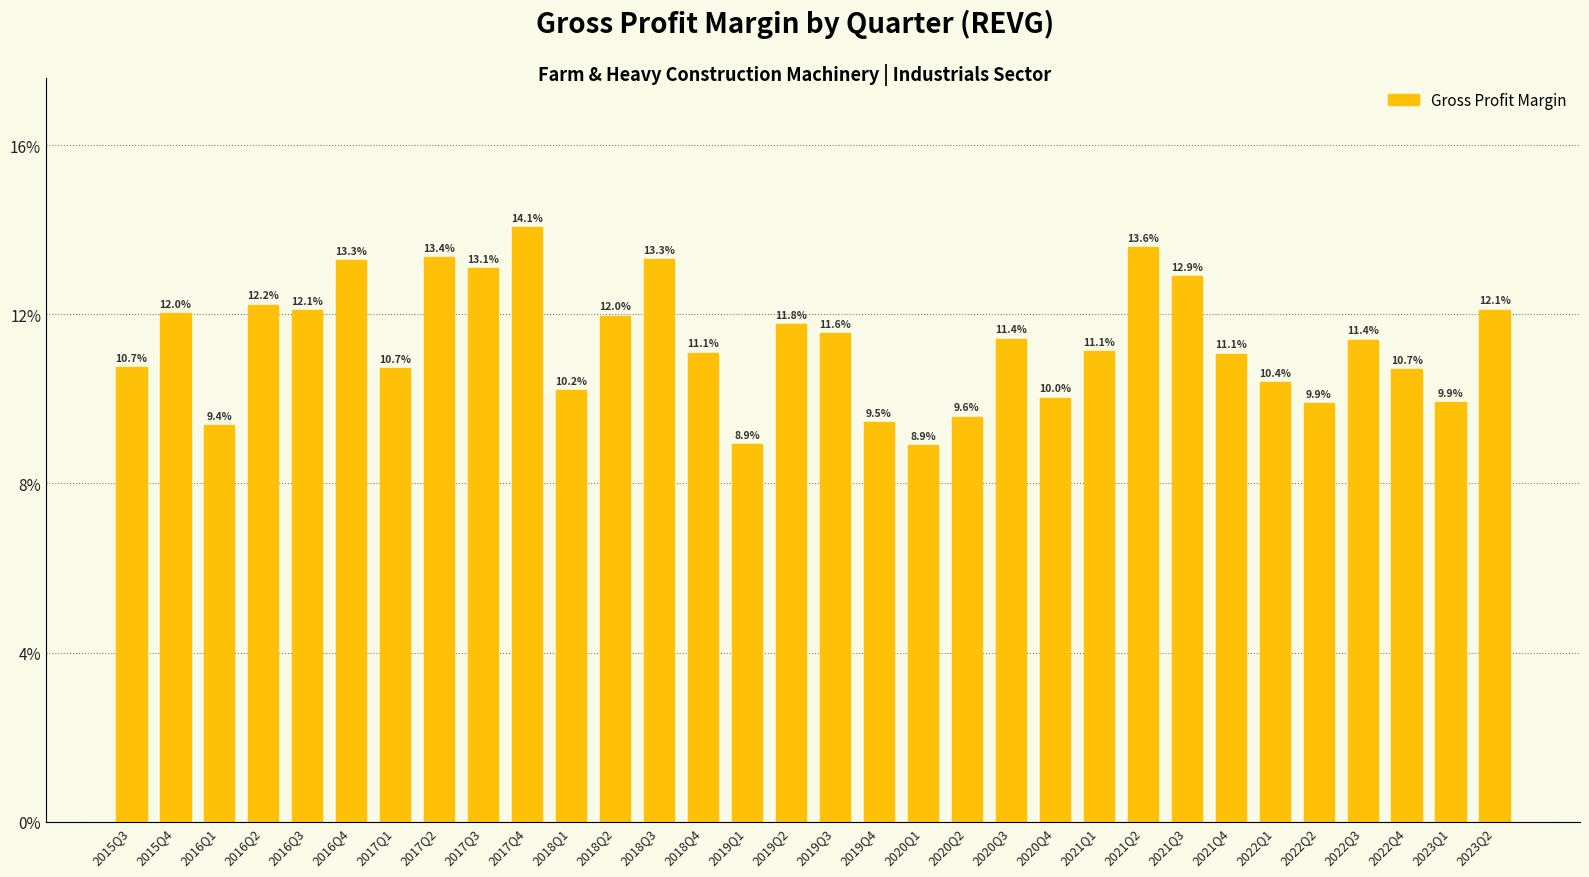

How many values are between 0 and 1?

32